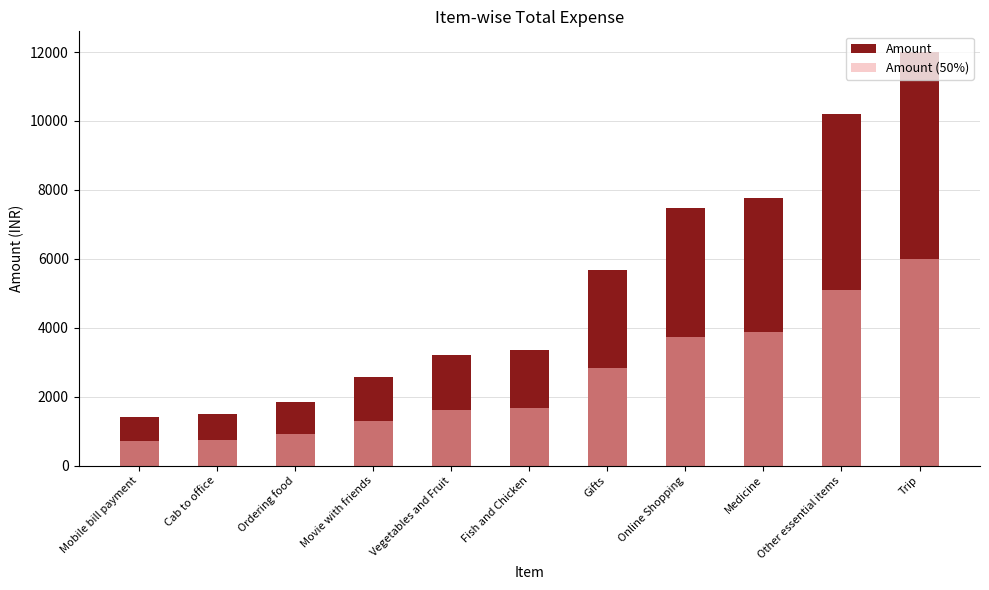

At how many categories does at least one series exceed 4904?

5